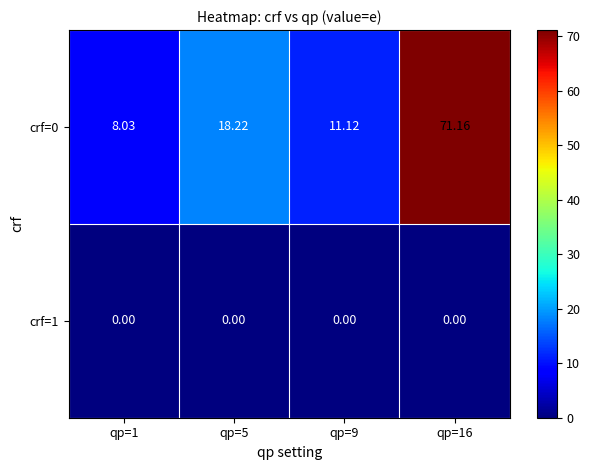

Count the number of data series in this chart.

2